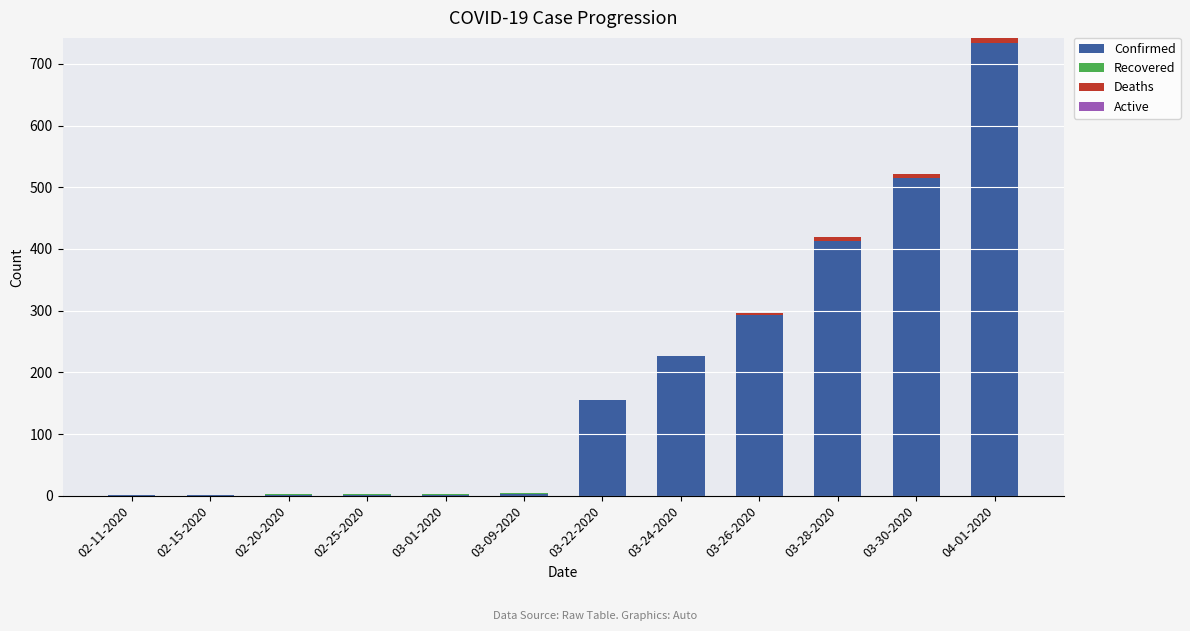

At which label does Confirmed reach its peak?

04-01-2020